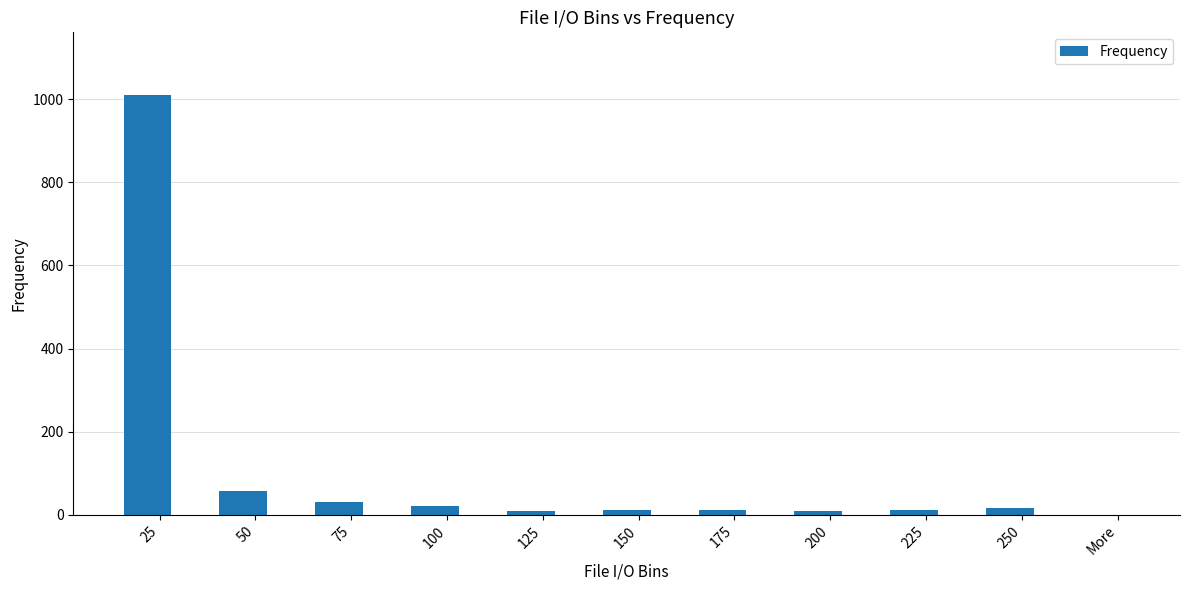

The chart shows a value of 17 at 250. True or false?

True